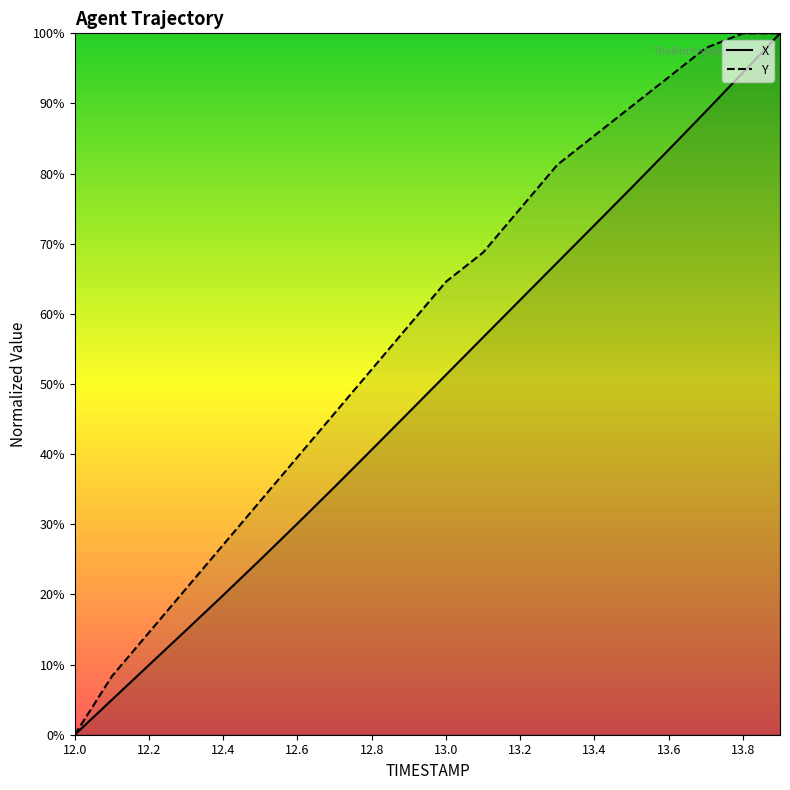

Where is Y nearest to the value 50?

12.8